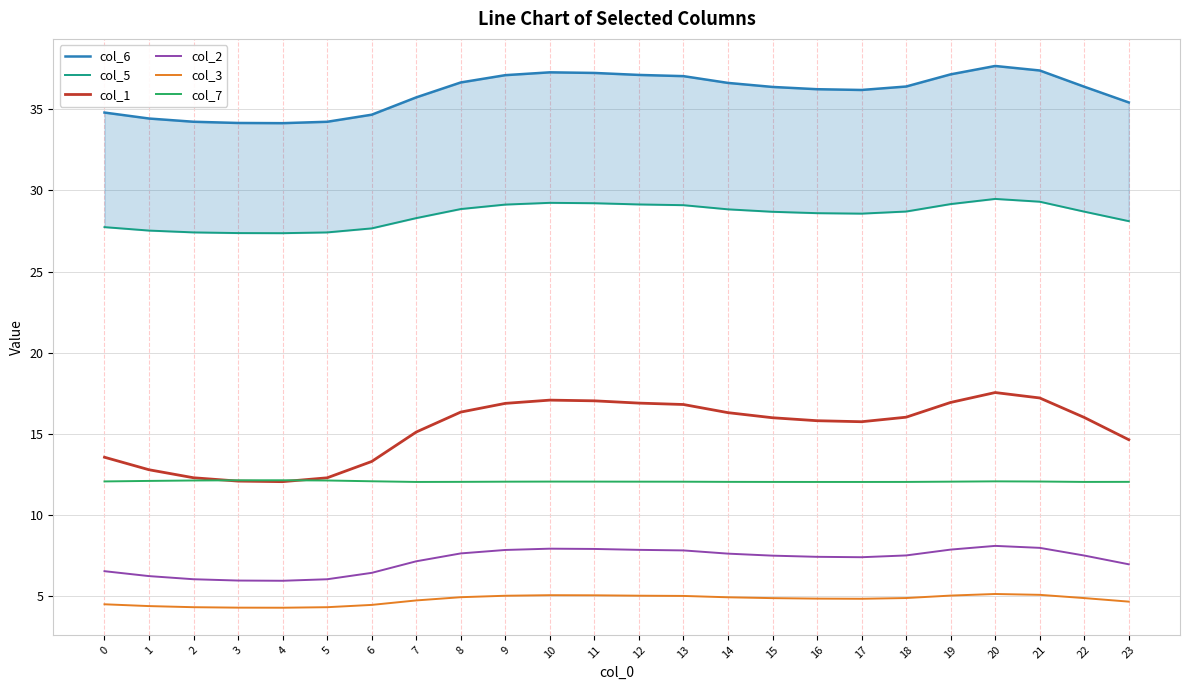

True or false: col_7 and col_6 cross at least once.

False